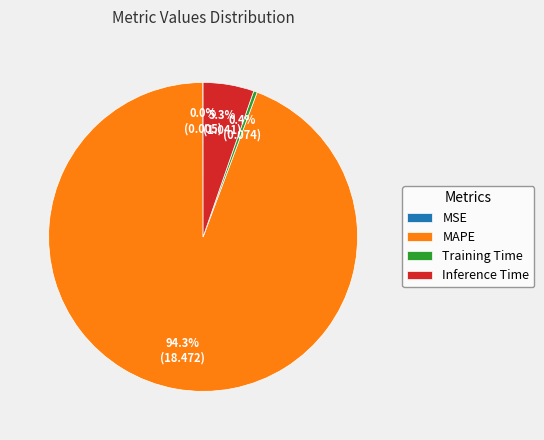

Does any single category account for the majority?

Yes